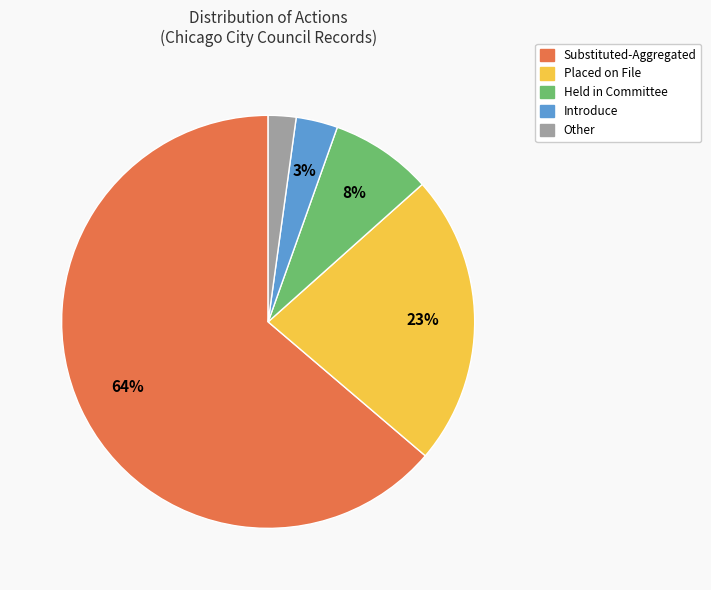

How many slices are in this pie chart?

5